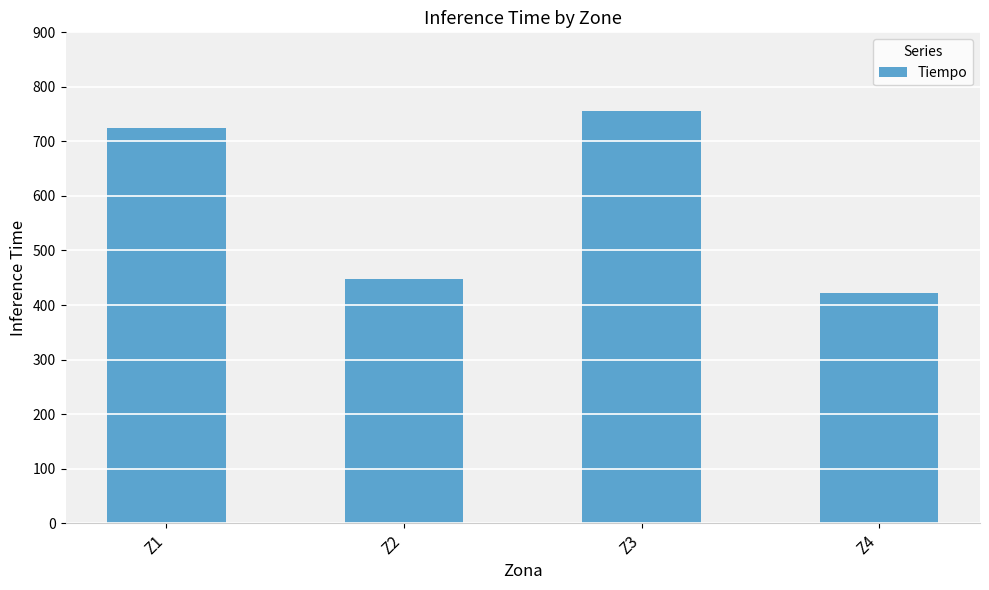

Reading left to right, list all the values displayed in this chart.

724.0	448.0	756.0	422.8